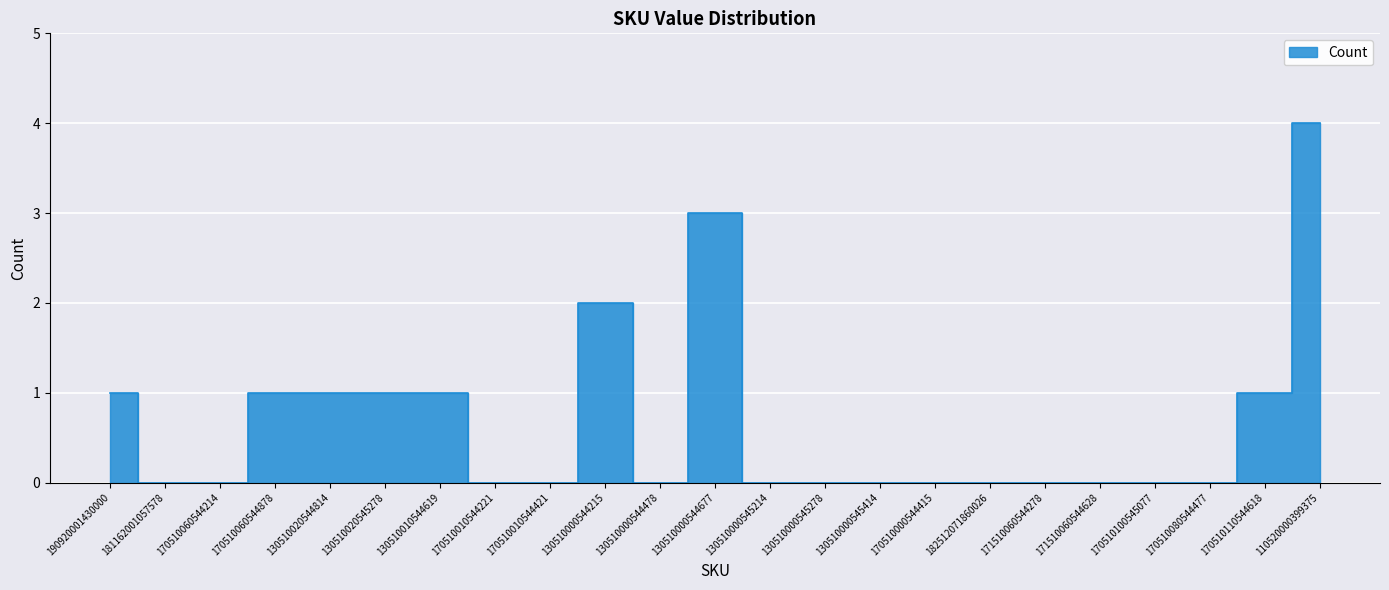

Reading left to right, extract all data points from this chart.

1	0	0	1	1	1	1	0	0	2	0	3	0	0	0	0	0	0	0	0	0	1	4